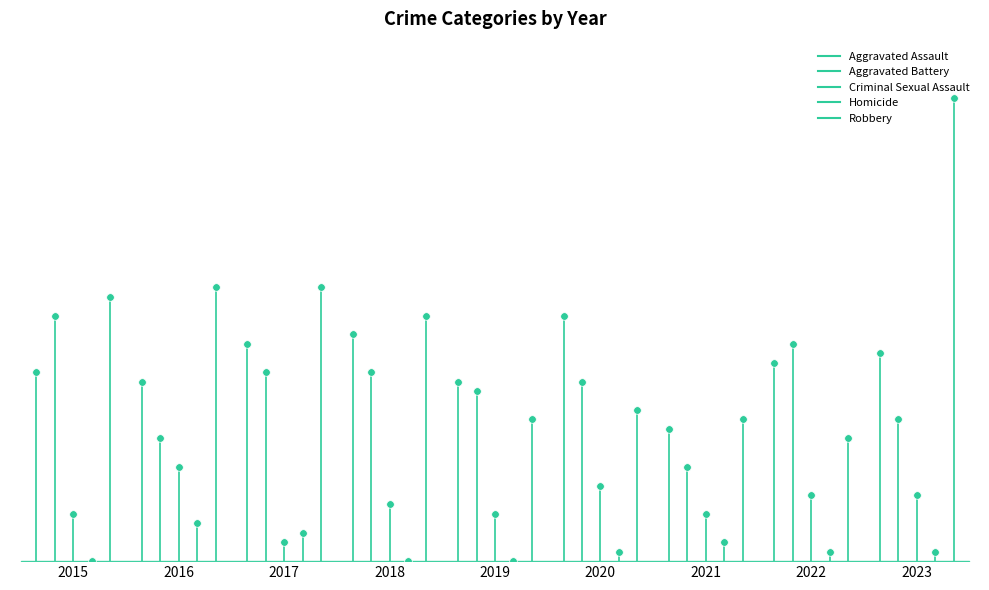

At how many categories does at least one series exceed 20?

1